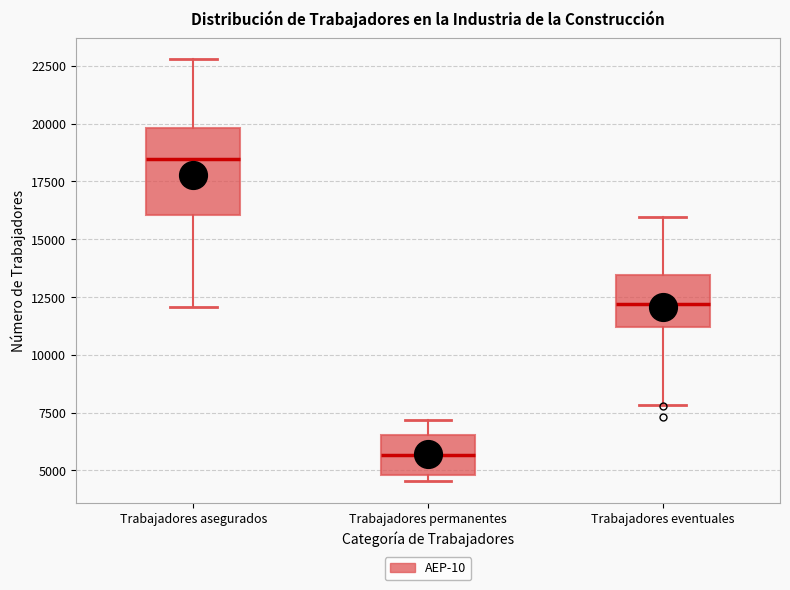

Reading left to right, transcribe this box plot: for each box, give where its median line is, the range the box spans, and where its two whiskers end, as read against the y-axis. The values are not printed on the chart, so give them approximately, as read against the axis.

Trabajadores asegurados: median 18500, box 16000 to 20000, whiskers 12000 to 23000
Trabajadores permanentes: median 5500, box 5000 to 6500, whiskers 4500 to 7000
Trabajadores eventuales: median 12000, box 11000 to 13500, whiskers 8000 to 16000